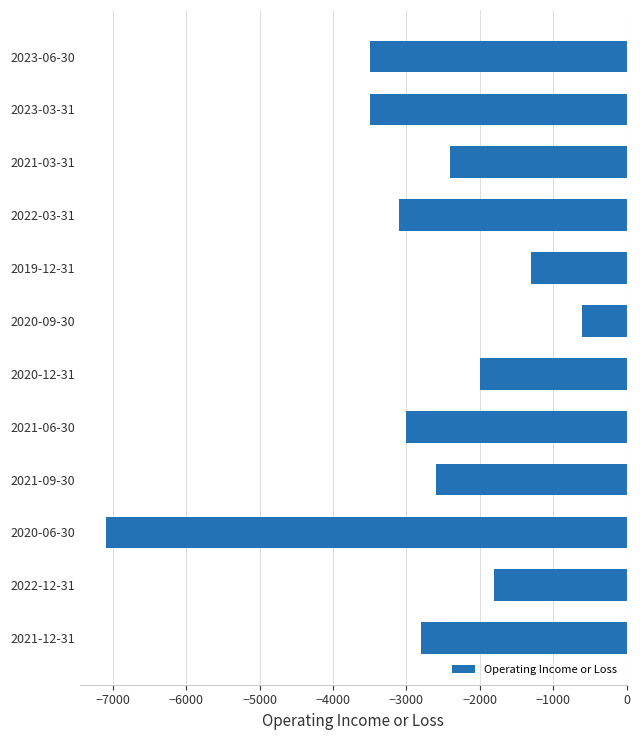

What is the sum of all values?

-33700